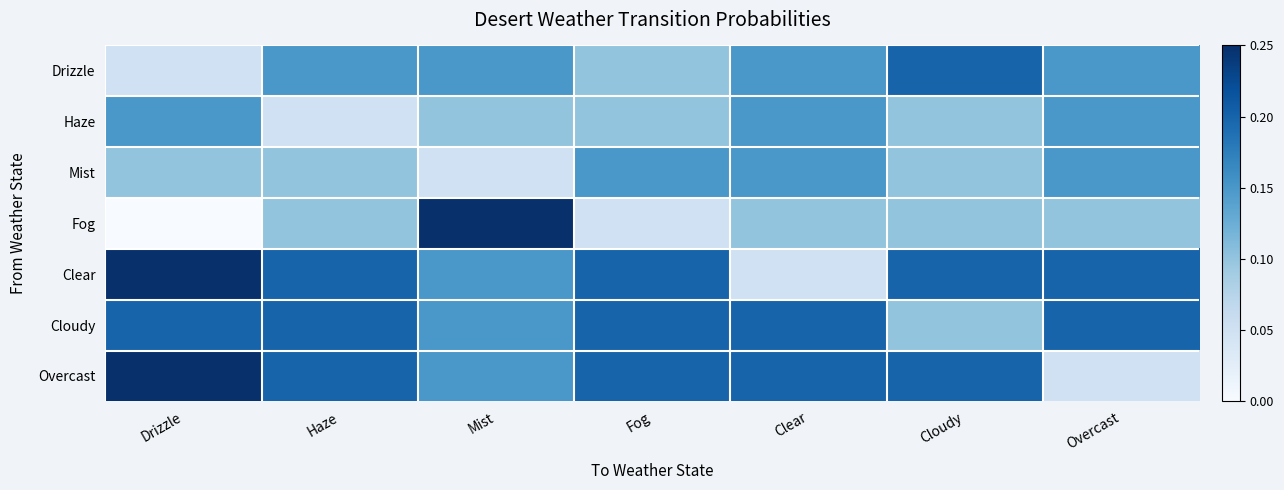

At which category does the chart reach its peak across all series?

Mist